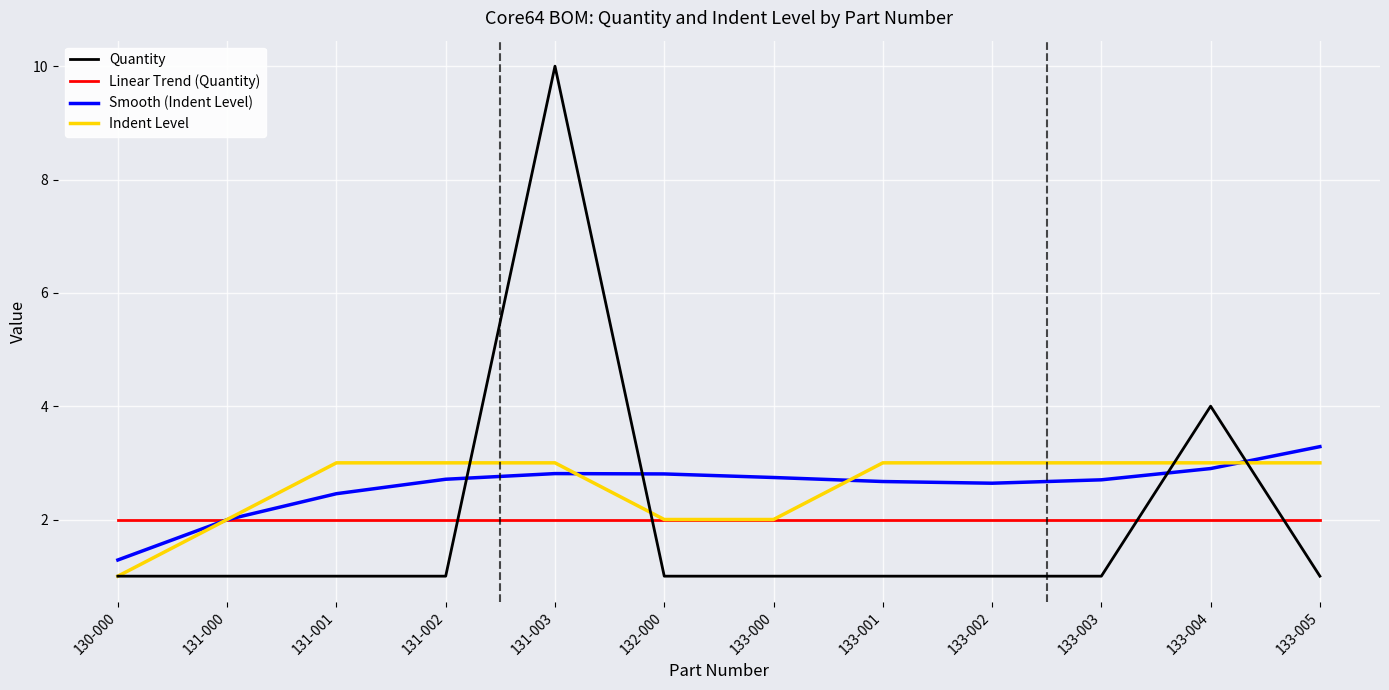

How many times do Quantity and Linear Trend (Quantity) cross each other?

4